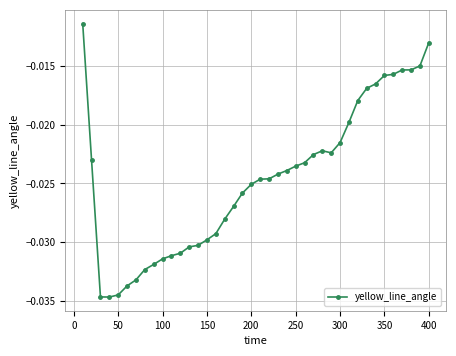

What is the sum of all values?

-1.0